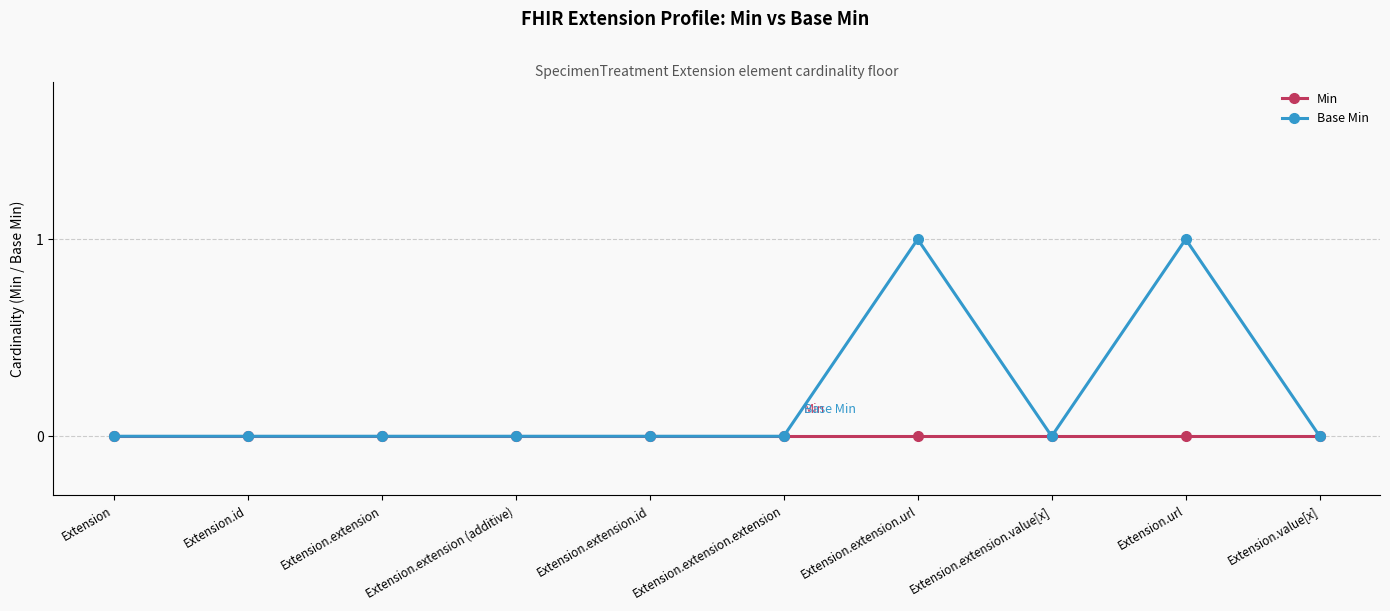

Count the number of data series in this chart.

2